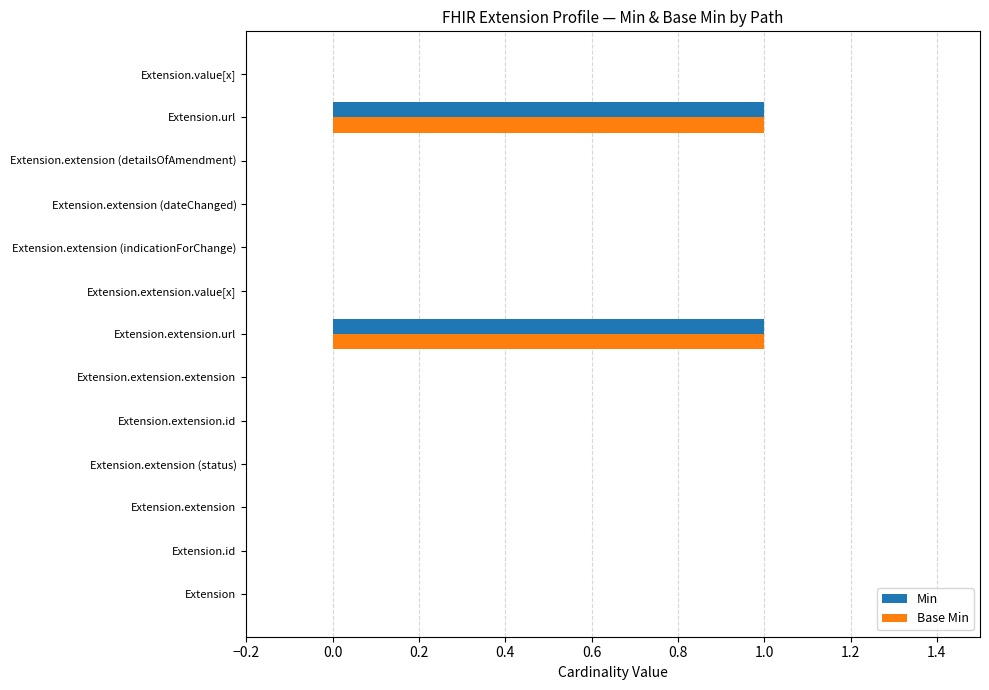

True or false: Min has a value of 0 at Extension.extension.value[x].

True